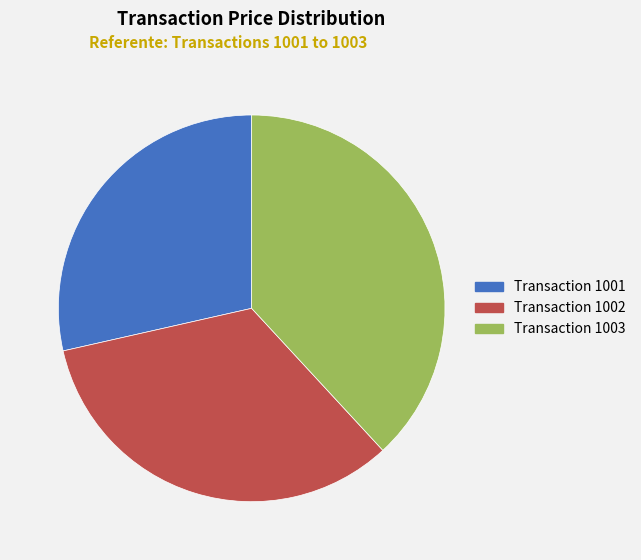

Does any single category account for the majority?

No